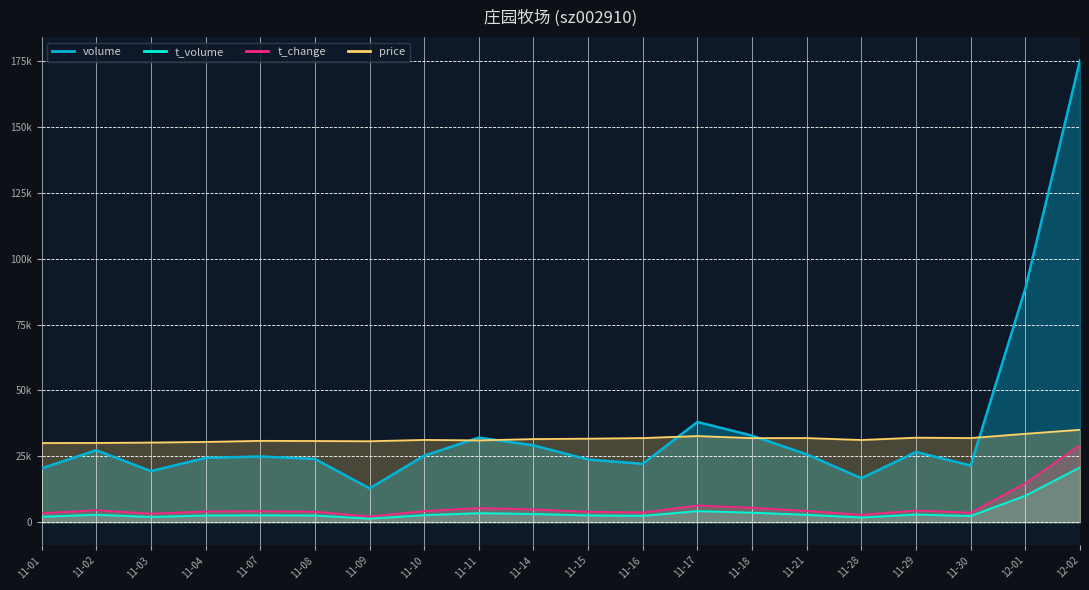

At which category is the sum across all series the highest?

12-02